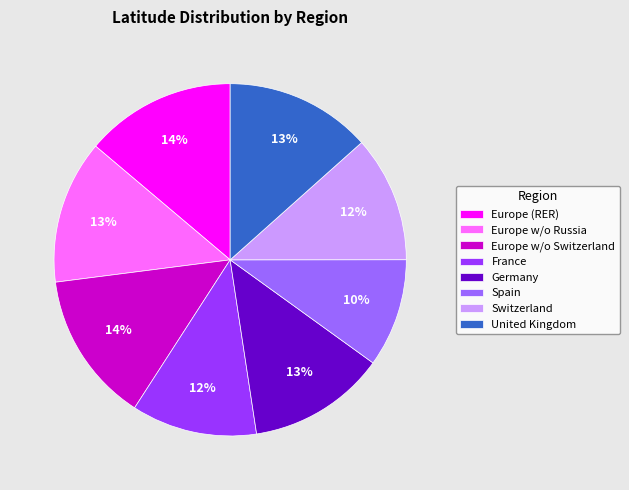

Is it true that France is 1% of the pie?

False